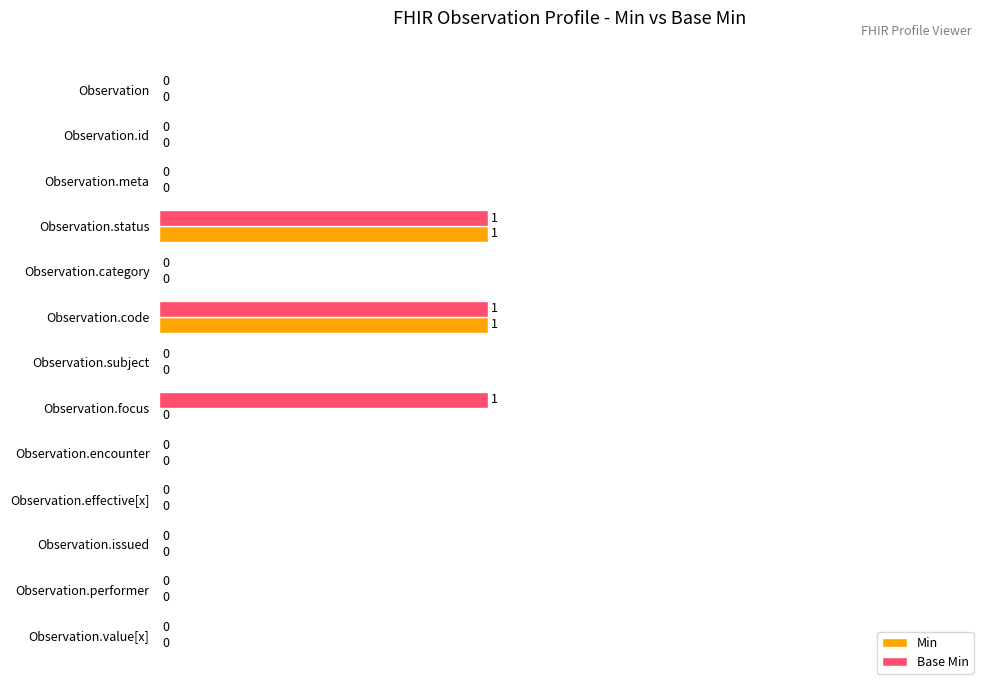

What is the maximum value for Base Min?

1